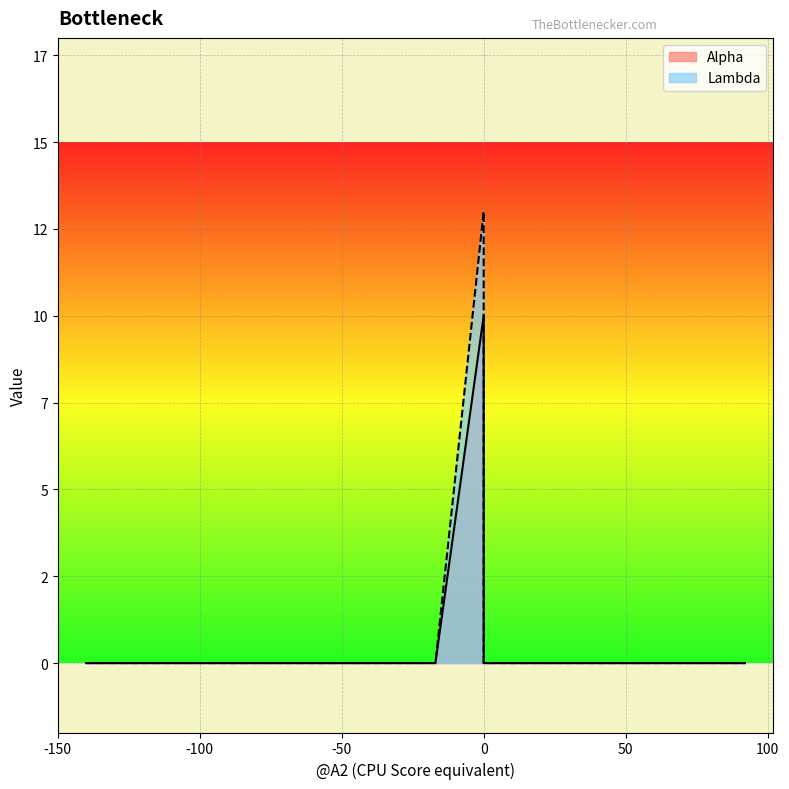

True or false: Alpha and Lambda intersect in this chart.

False